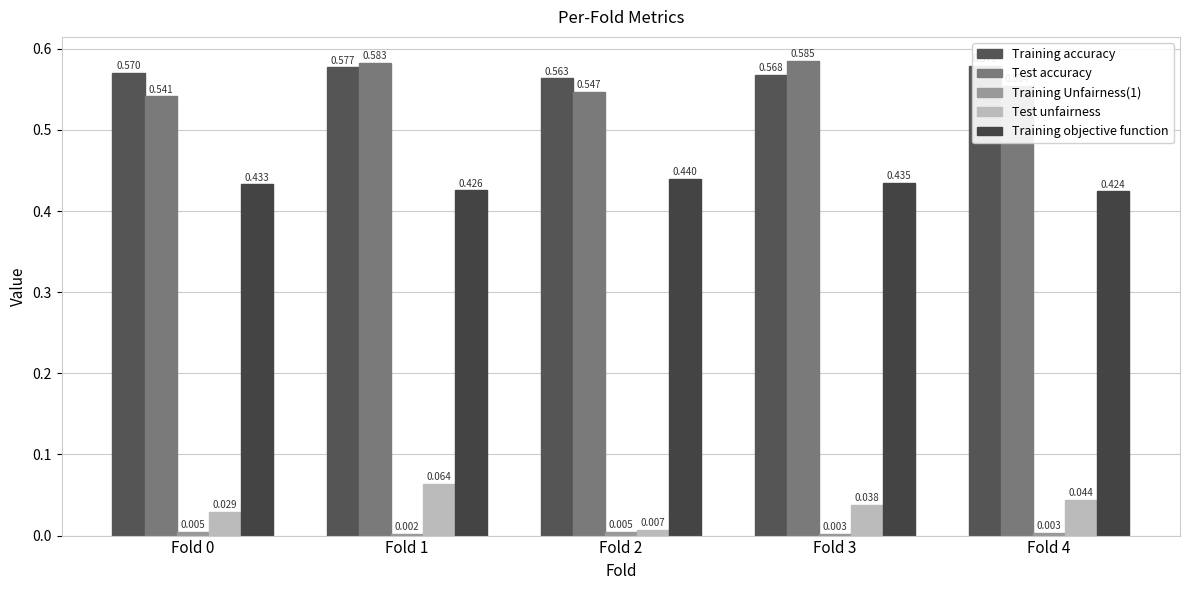

Reading left to right, extract all data points from this chart.

Training accuracy: 0.6	0.6	0.6	0.6	0.6
Test accuracy: 0.5	0.6	0.5	0.6	0.6
Training Unfairness(1): 0.0	0.0	0.0	0.0	0.0
Test unfairness: 0.0	0.1	0.0	0.0	0.0
Training objective function: 0.4	0.4	0.4	0.4	0.4